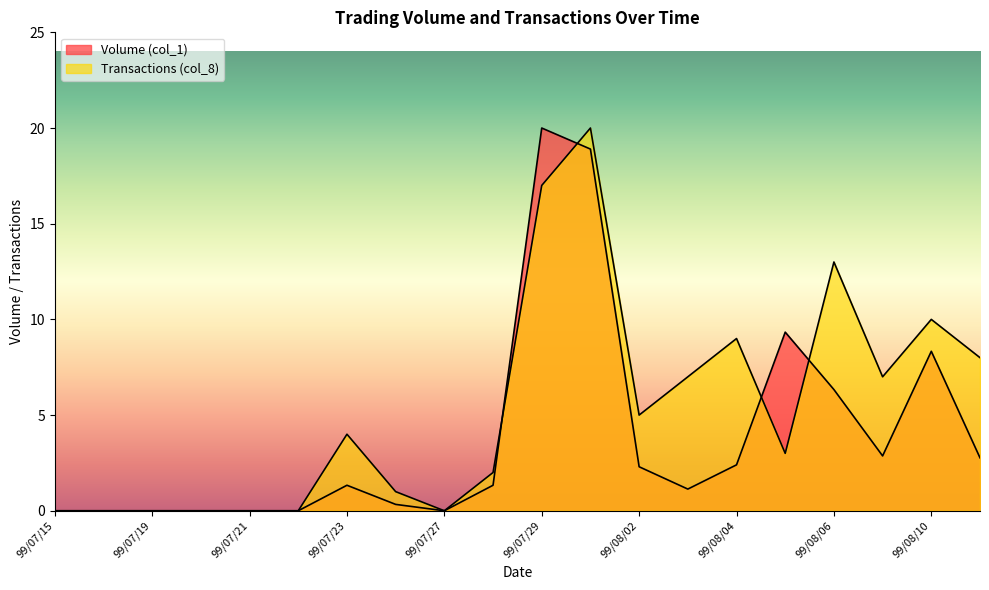

What is the average value of the Volume (col_1) series?

3.9